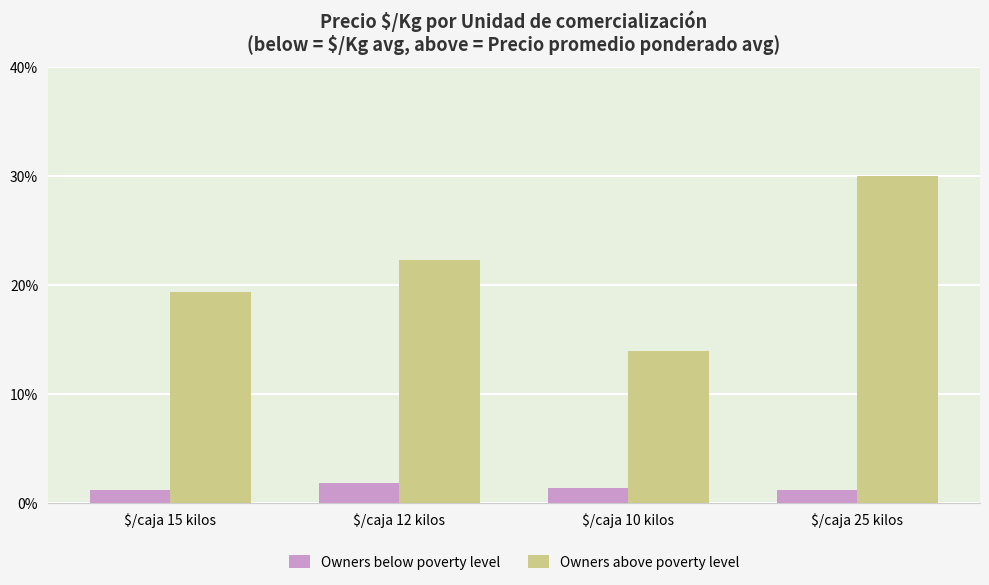

List the series in order of their overall mean, lowest first.

Owners below poverty level, Owners above poverty level